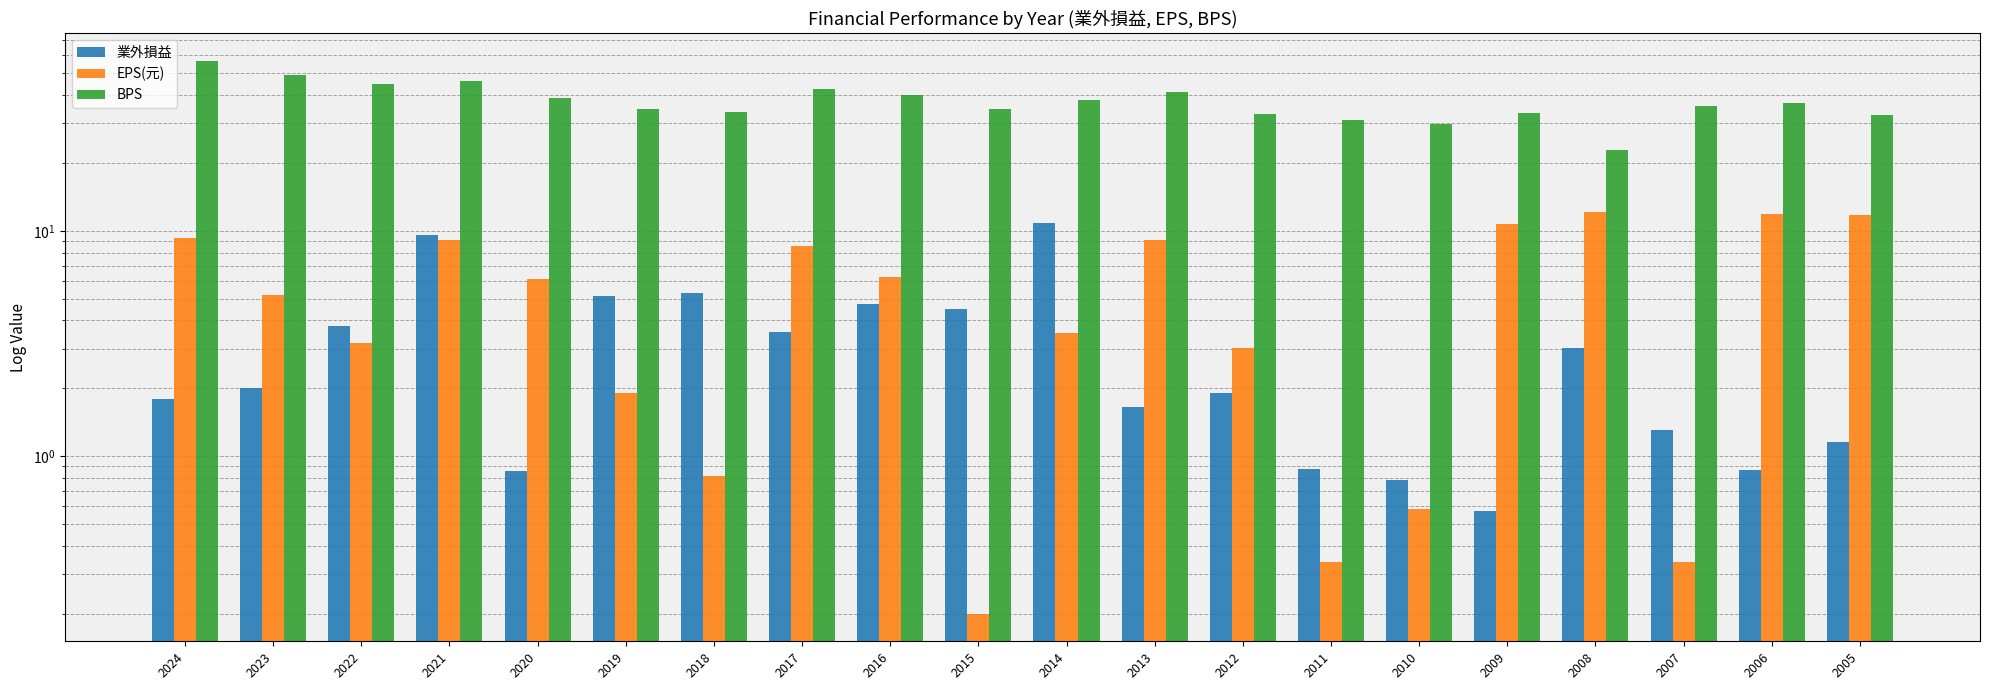

The 業外損益 series shows 0.6 at 2009. True or false?

True